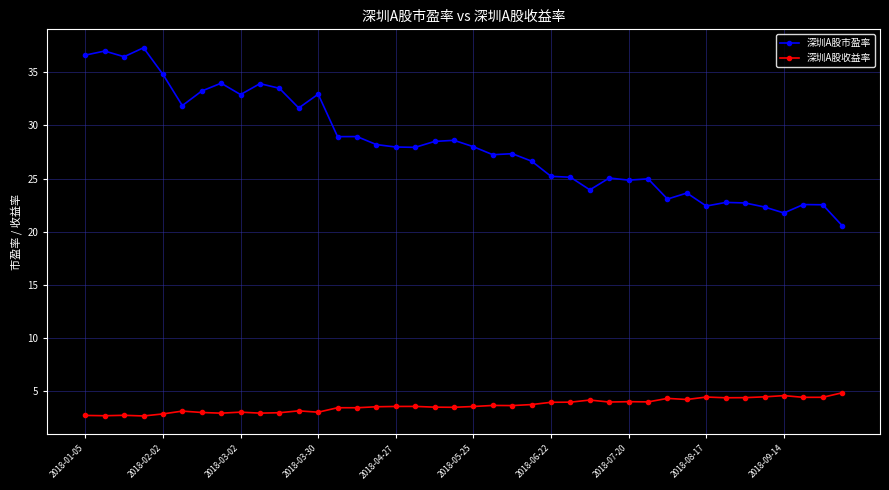

List the series in order of their overall mean, lowest first.

深圳A股收益率, 深圳A股市盈率